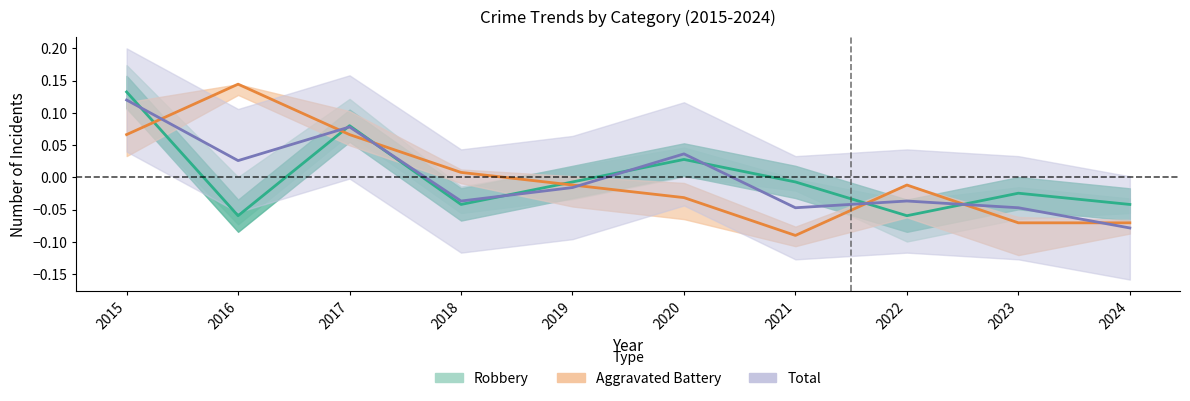

Is the value of Robbery at 2022 greater than the value of Total at 2021?

No